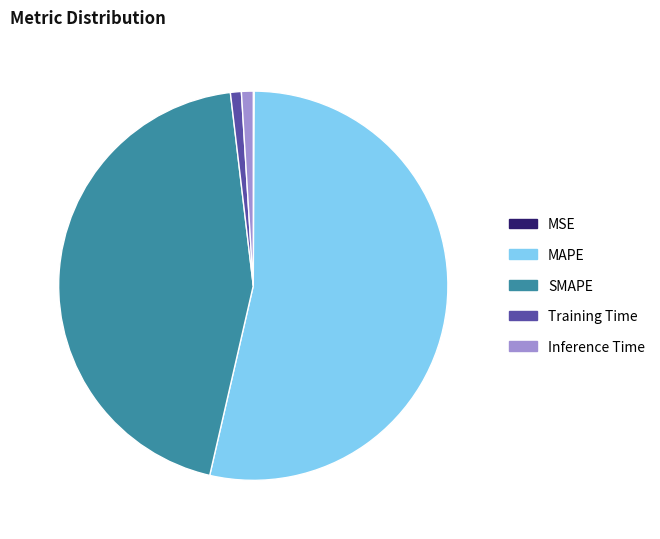

Which slice represents more than half of the pie?

MAPE